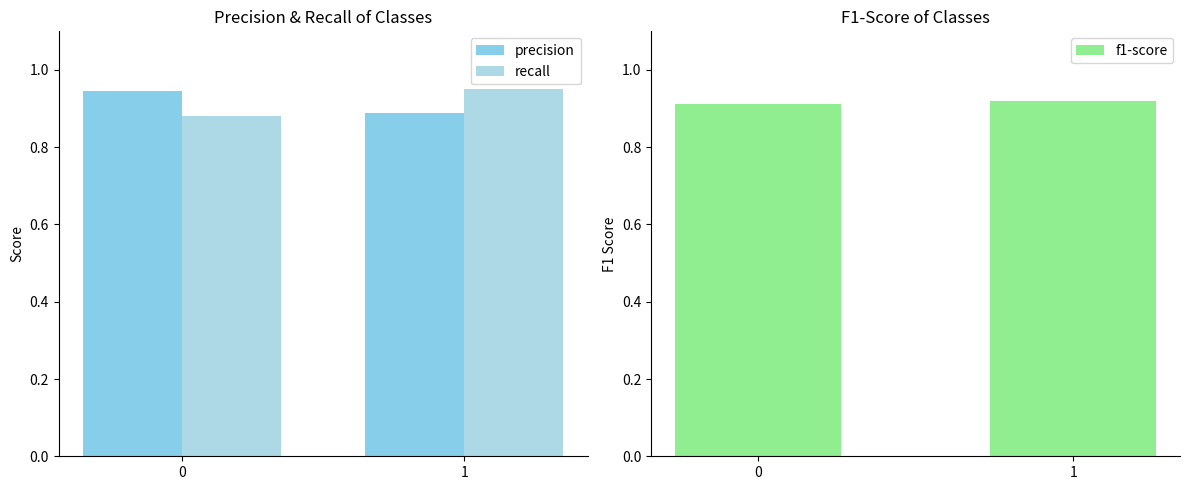

At which label is precision closest to 0?

1